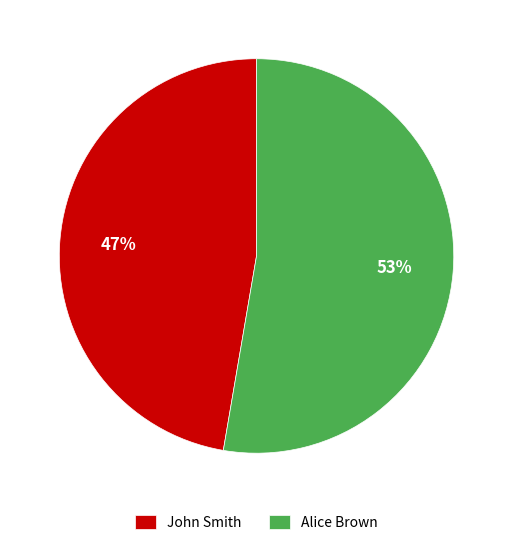

Combined, do John Smith and Alice Brown account for over 50%?

Yes